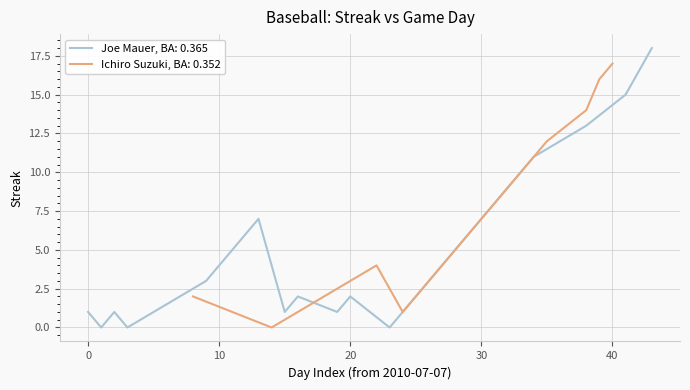

True or false: Ichiro Suzuki, BA: 0.352 has a value of 1 at 30.

False